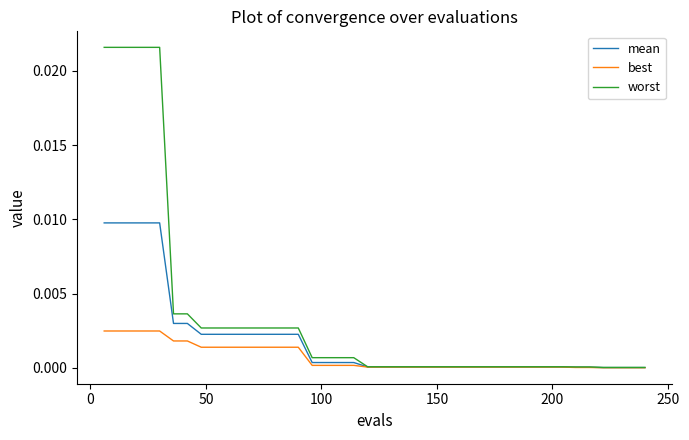

List the series in order of their overall mean, lowest first.

best, mean, worst